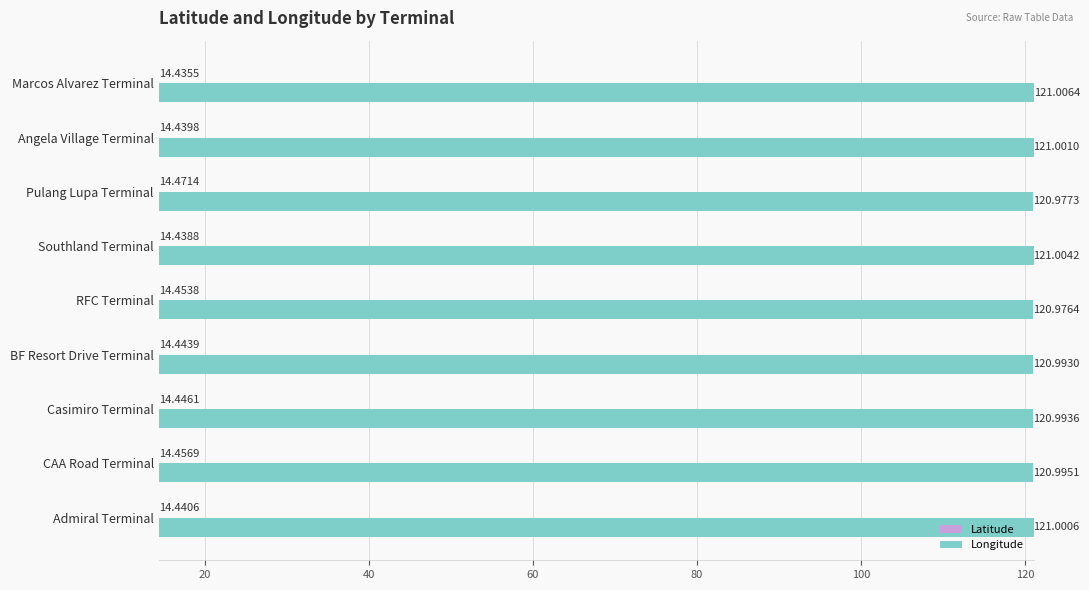

Which series changed the most between BF Resort Drive Terminal and Southland Terminal?

Longitude